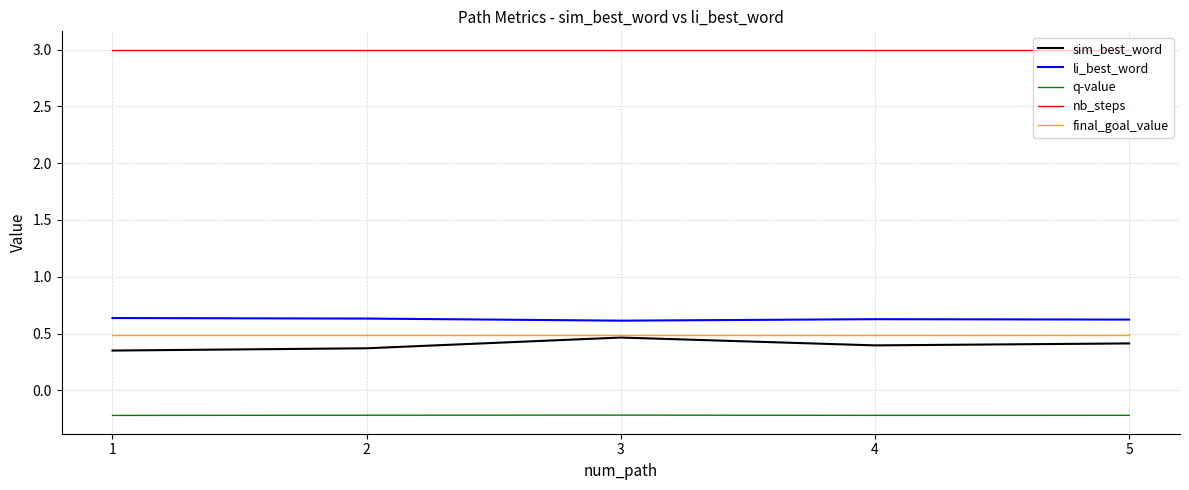

At how many categories does at least one series exceed 0?

5